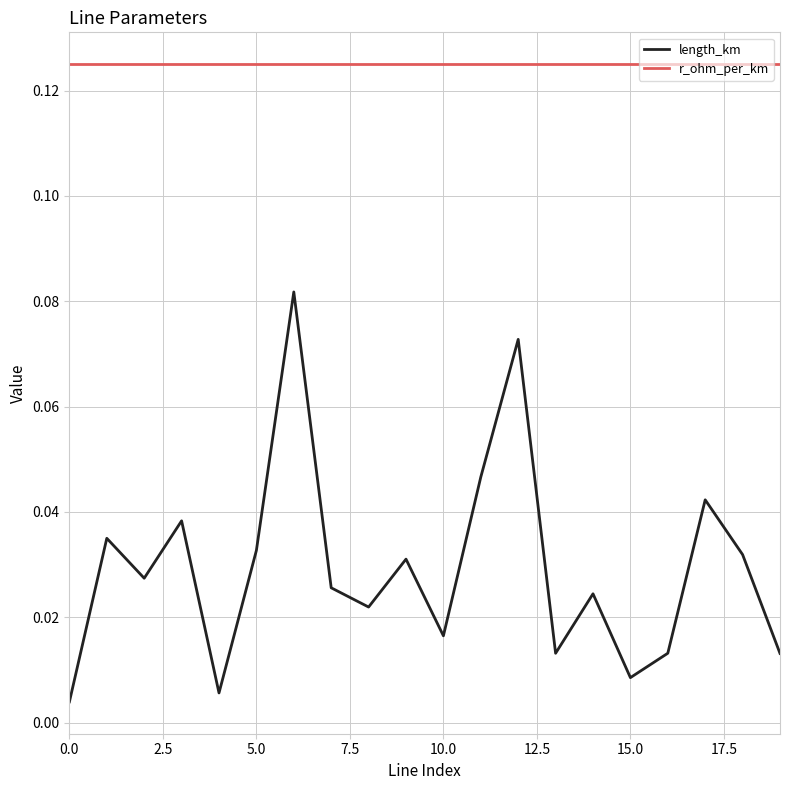

True or false: r_ohm_per_km and length_km cross at least once.

False